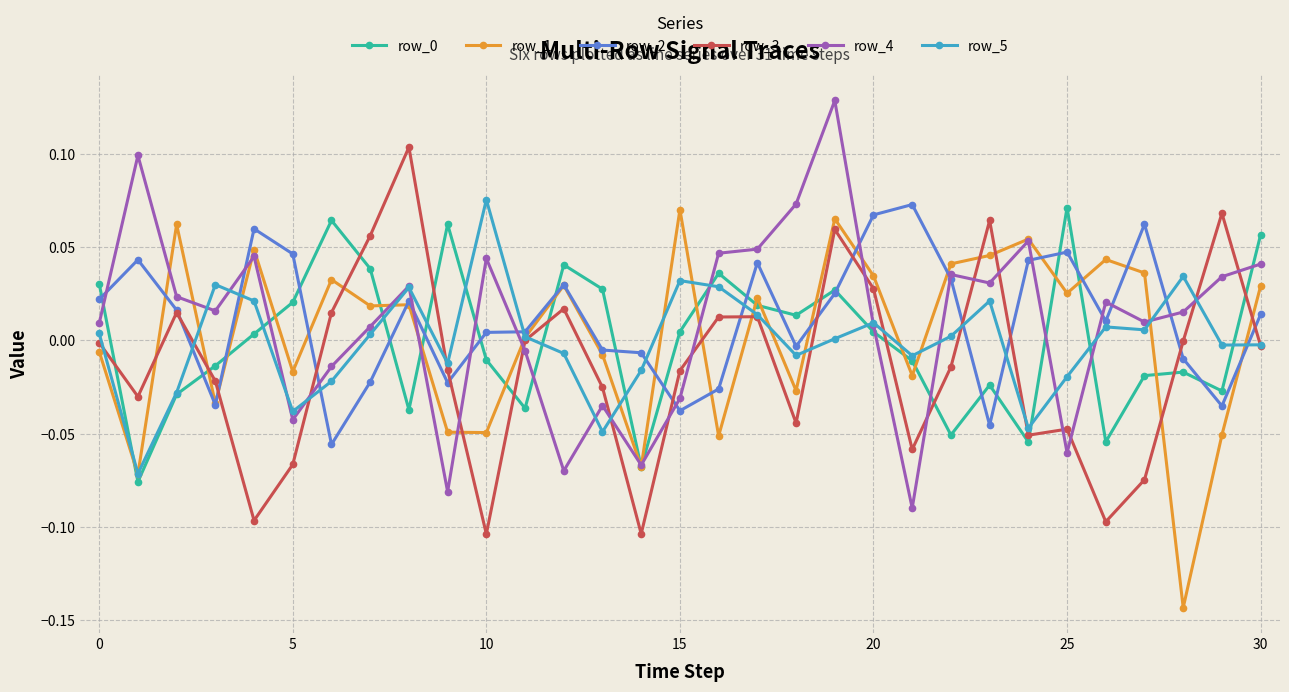

What is the difference between the maximum and minimum values in the row_1 series?

0.2